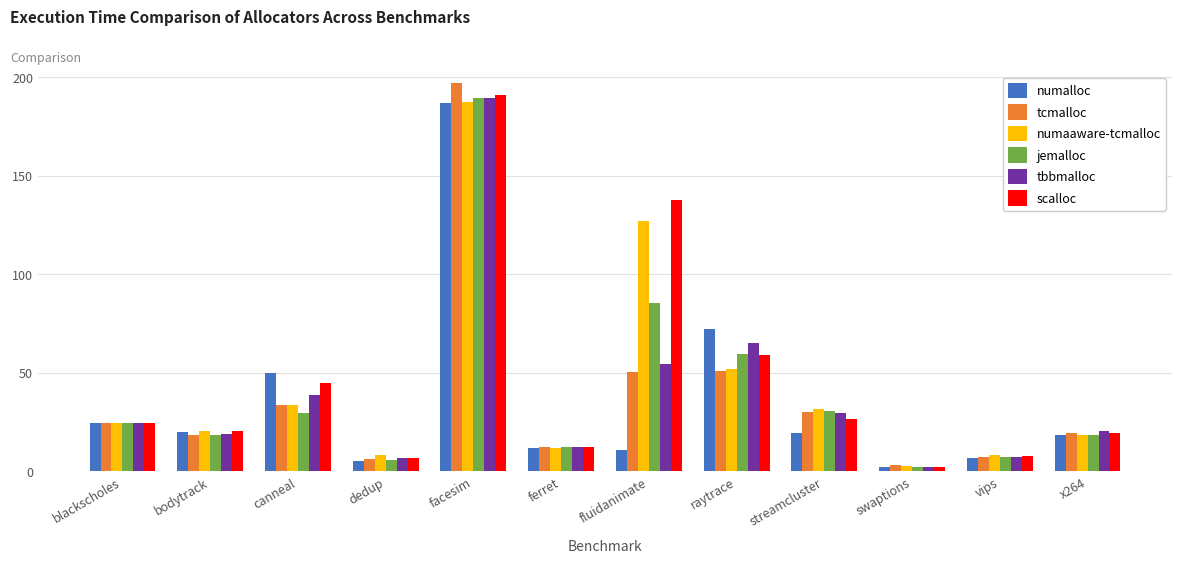

How many groups of bars are there?

12